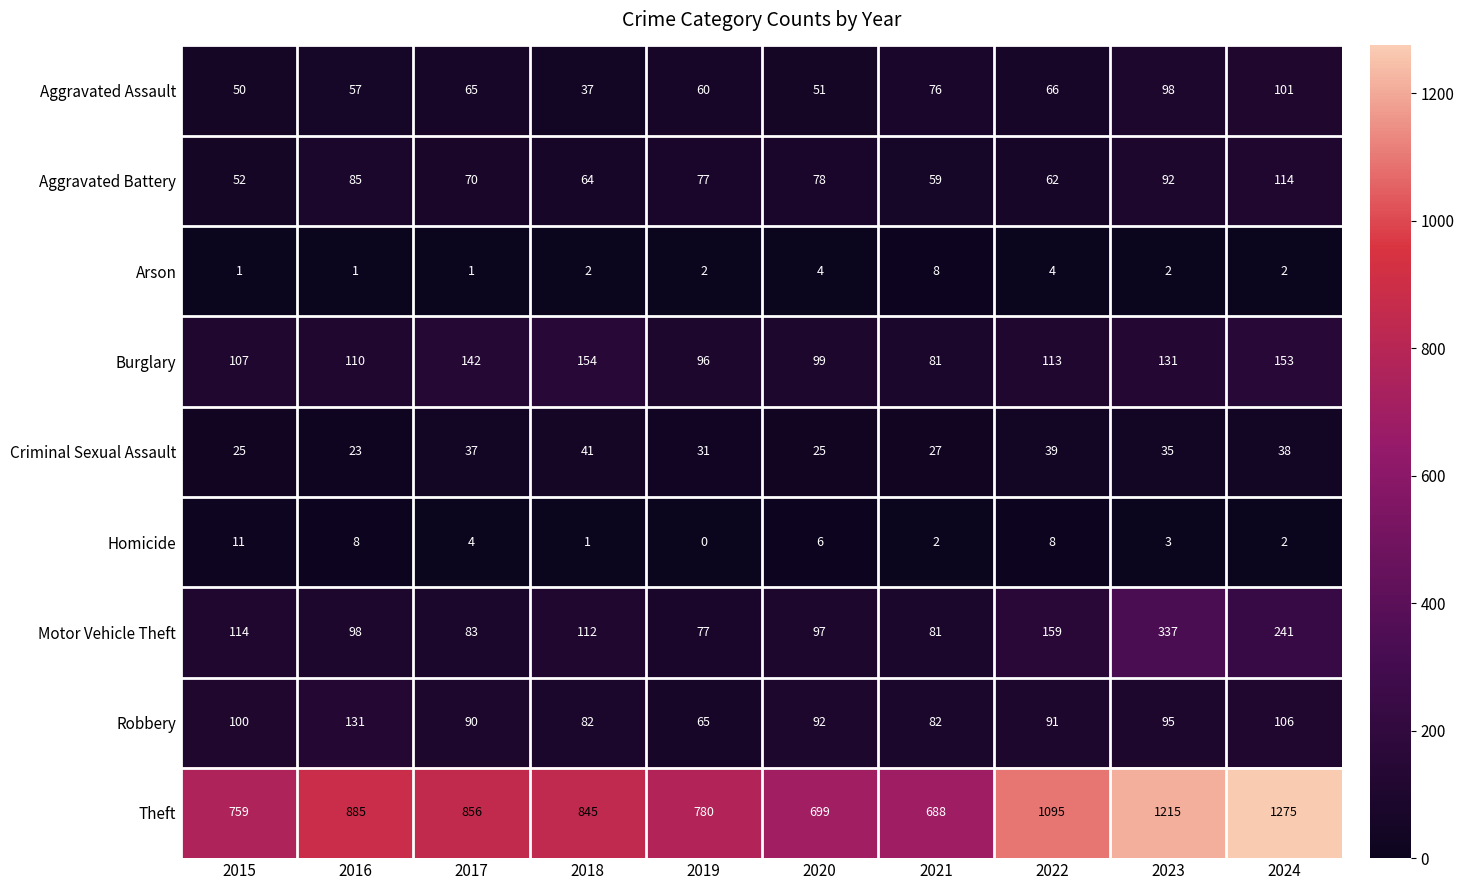

What is the difference between the highest and lowest values at 2024?

1273